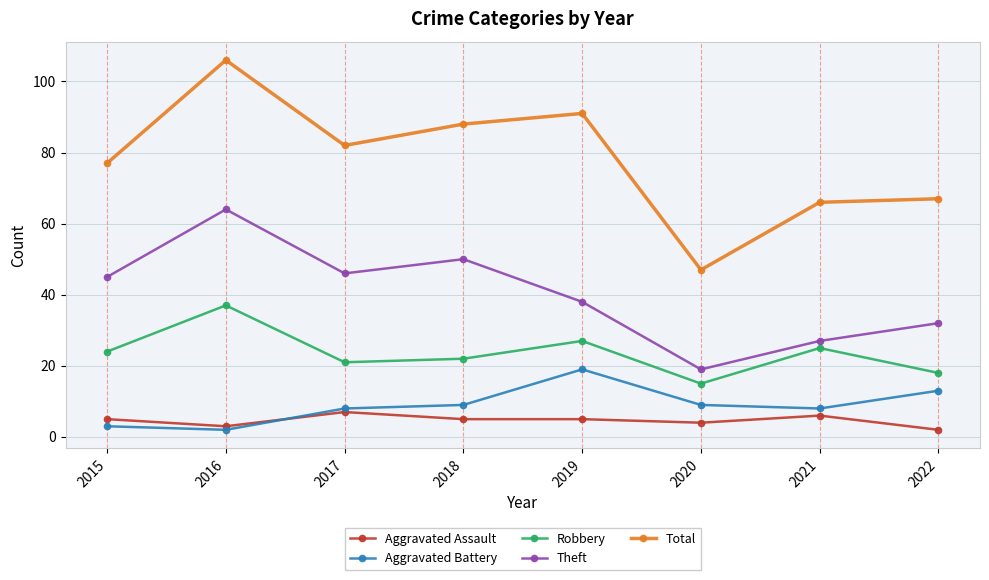

At which label is Theft closest to 41?

2019